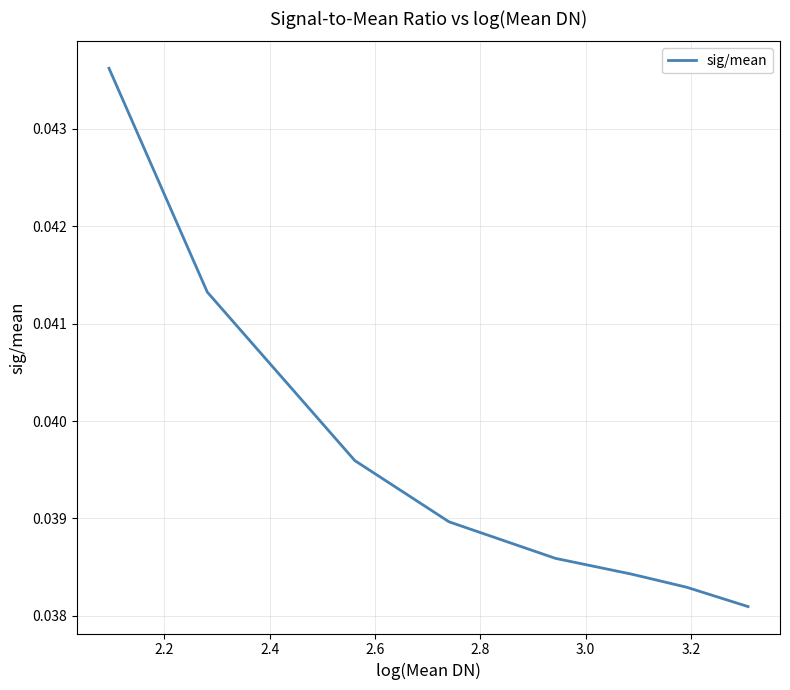

What is the sum of all values?

0.3